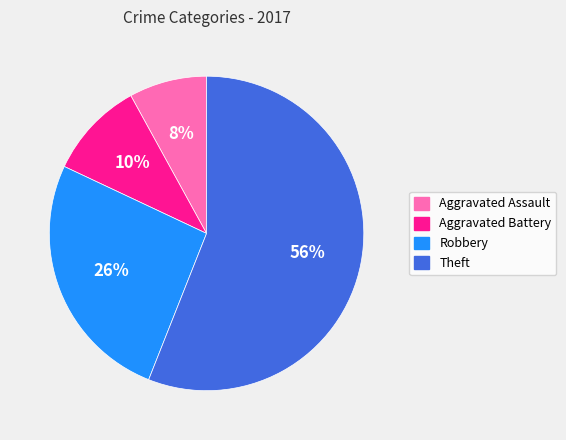

What is the ratio of the value at Aggravated Assault to the value at Theft?

0.1